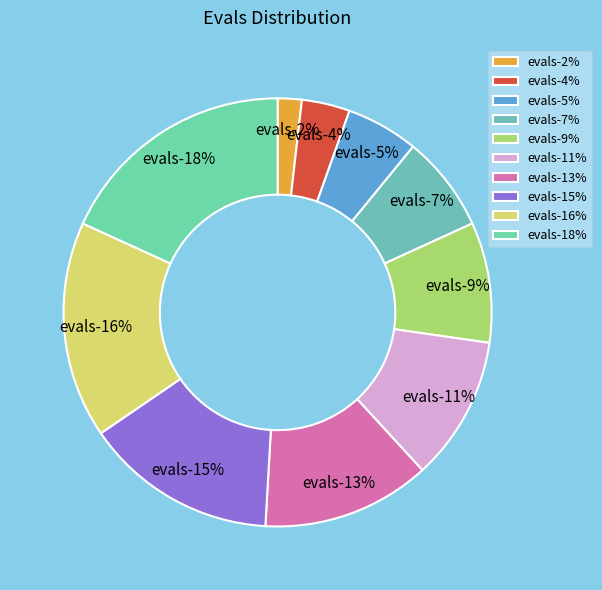

How many slices are in this pie chart?

10